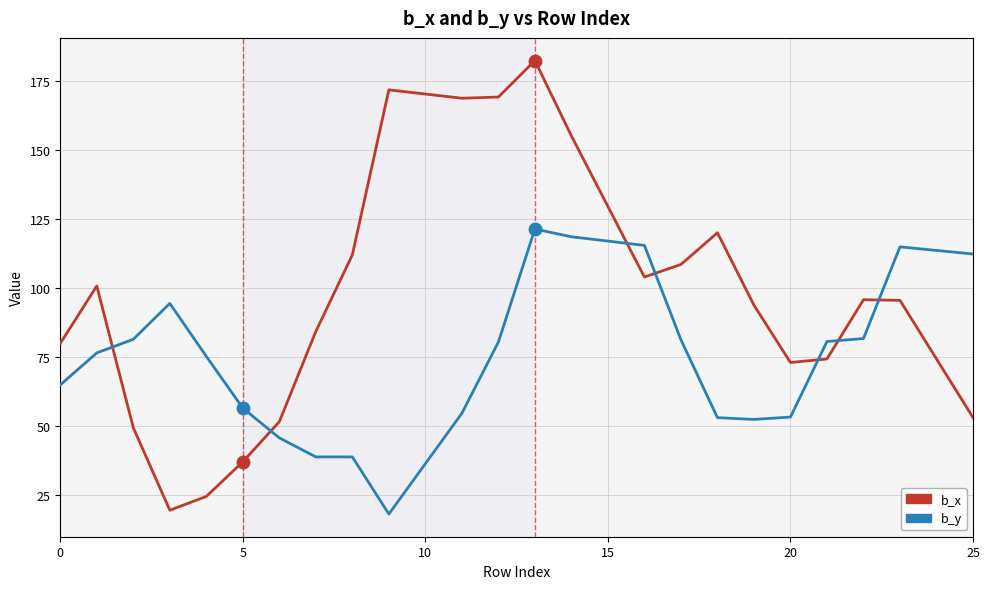

True or false: b_x and b_y cross at least once.

True